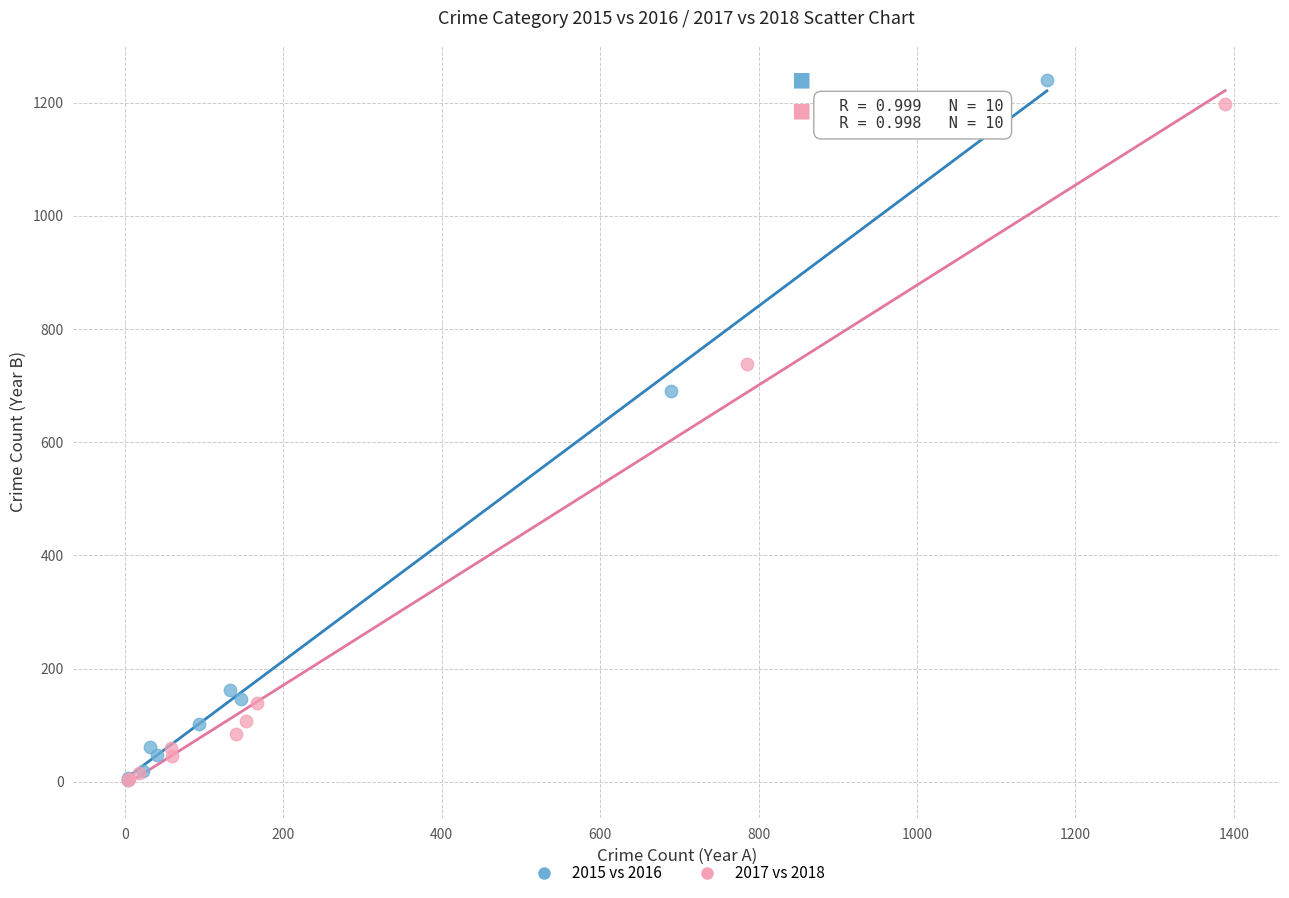

Which series has the largest Y range (max minus min)?

2015 vs 2016